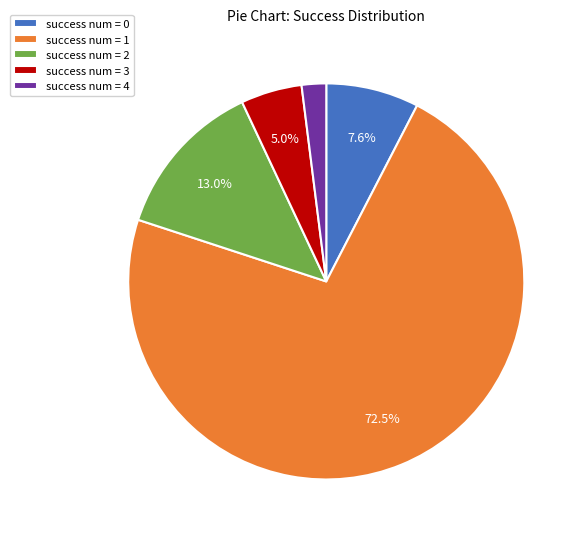

What portion of the pie excludes success num = 3?

95.0%